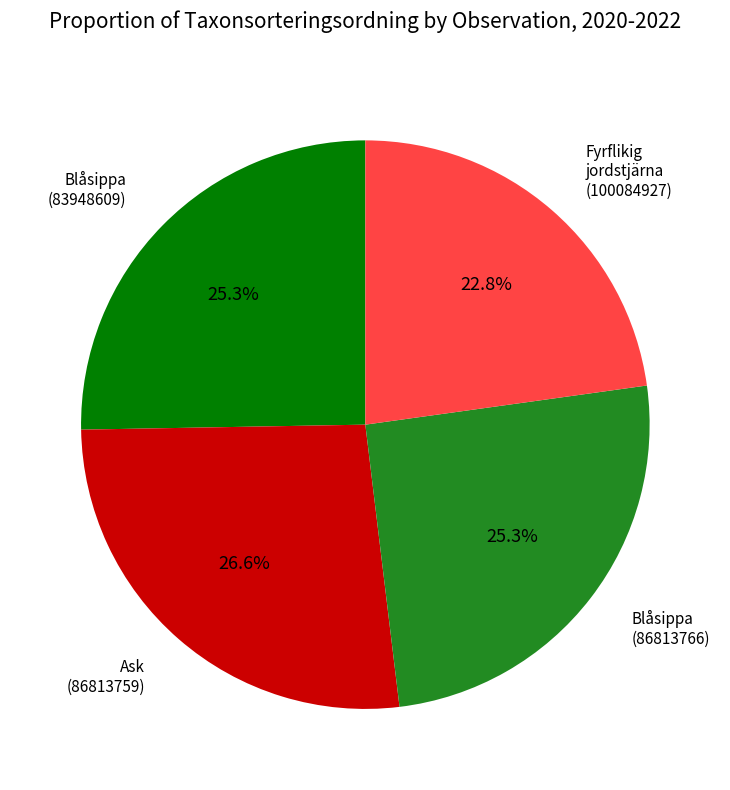

Does any single category account for the majority?

No